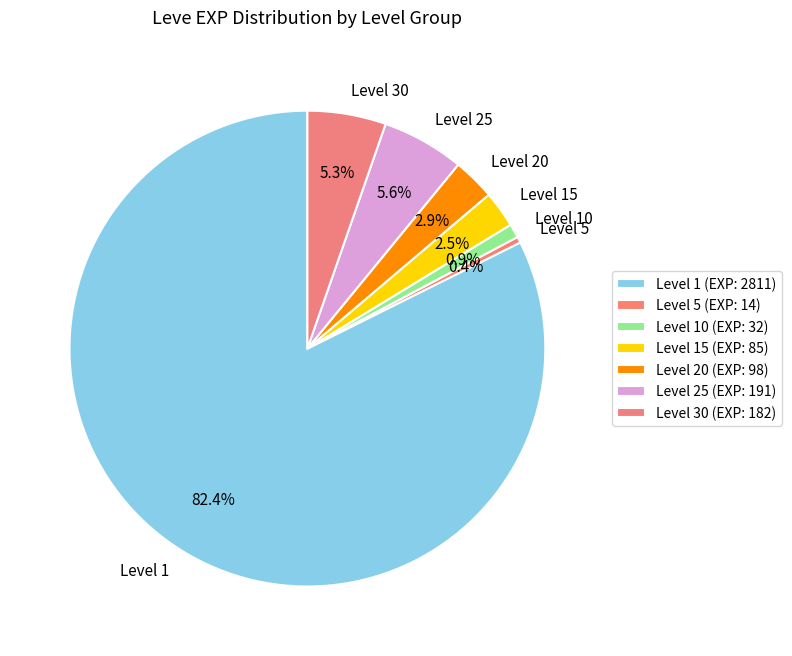

What percentage is NOT represented by Level 15?

97.5%